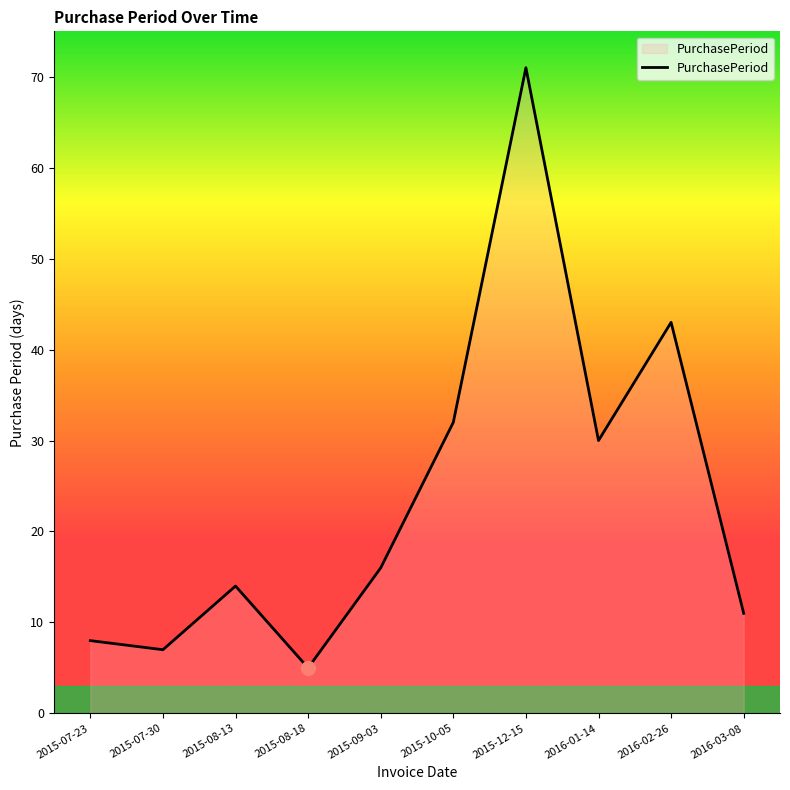

Rank the categories by value from lowest to highest.

2015-08-18, 2015-07-30, 2015-07-23, 2016-03-08, 2015-08-13, 2015-09-03, 2016-01-14, 2015-10-05, 2016-02-26, 2015-12-15